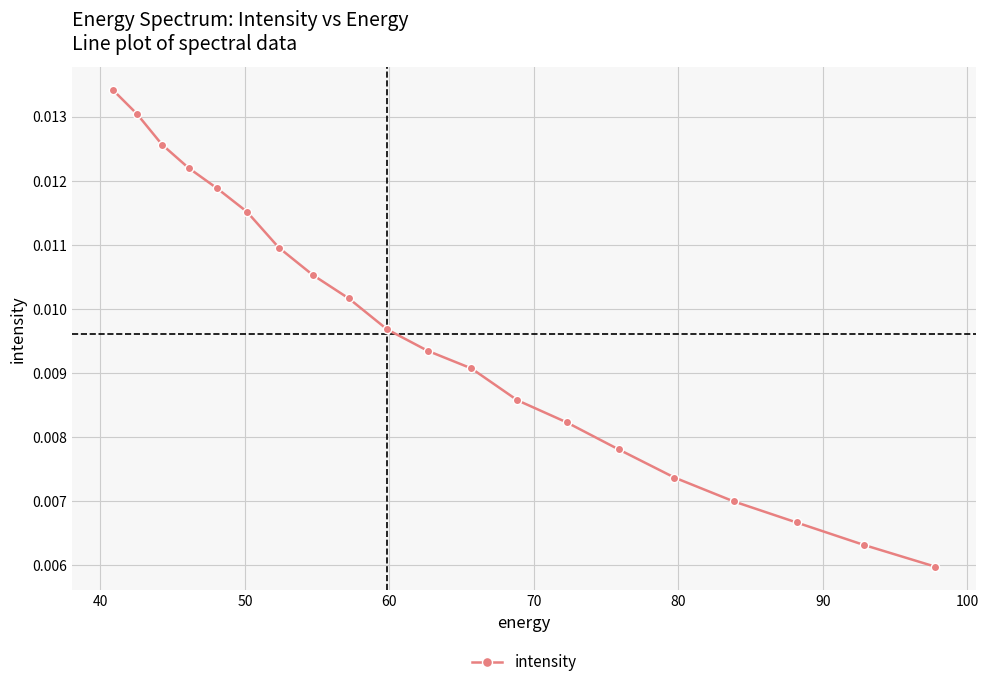

How many values are between 0 and 1?

20